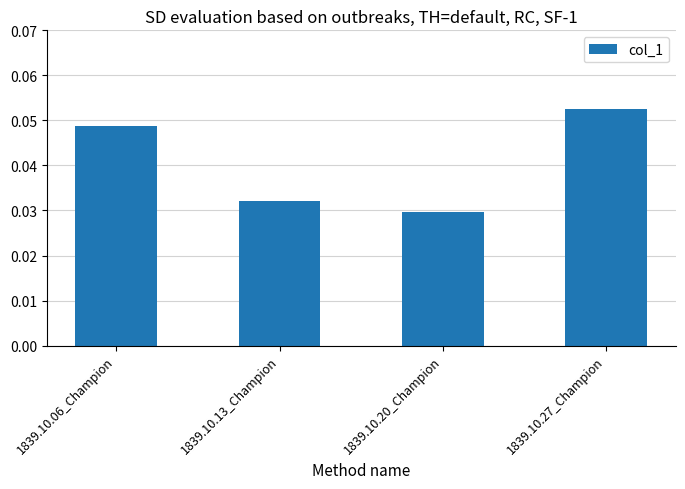

Does the chart contain stacked bars?

No